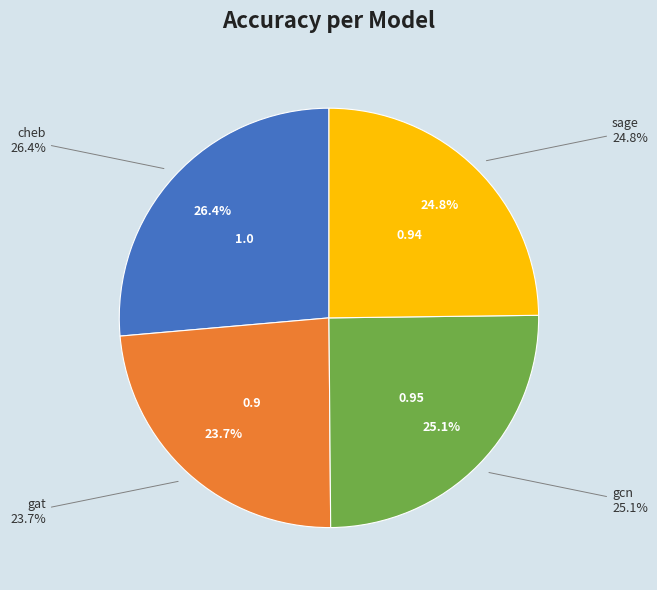

How many segments does this pie chart have?

4